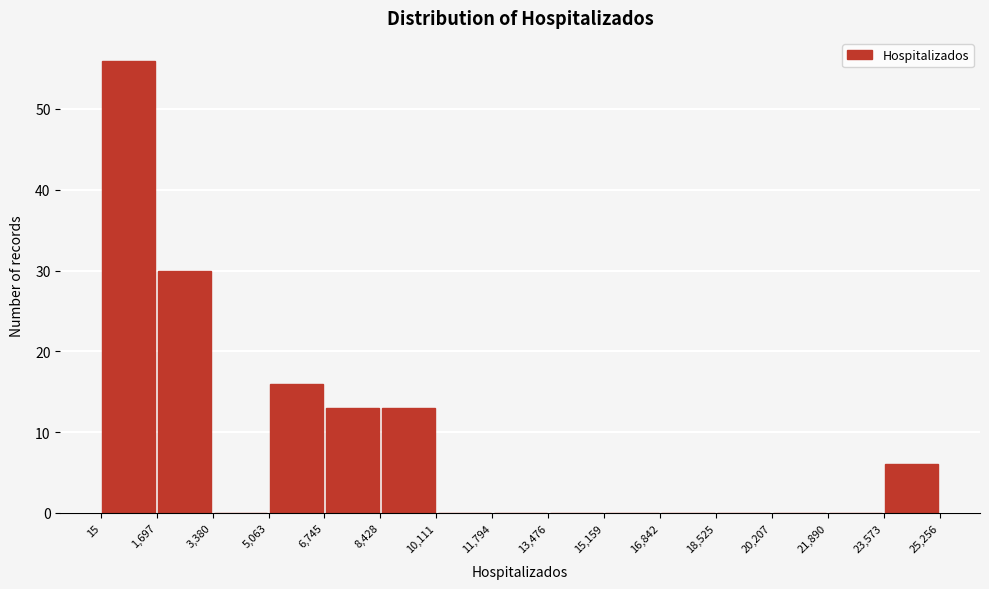

Over which range of the x-axis is the bar tallest?

15 to 1,697